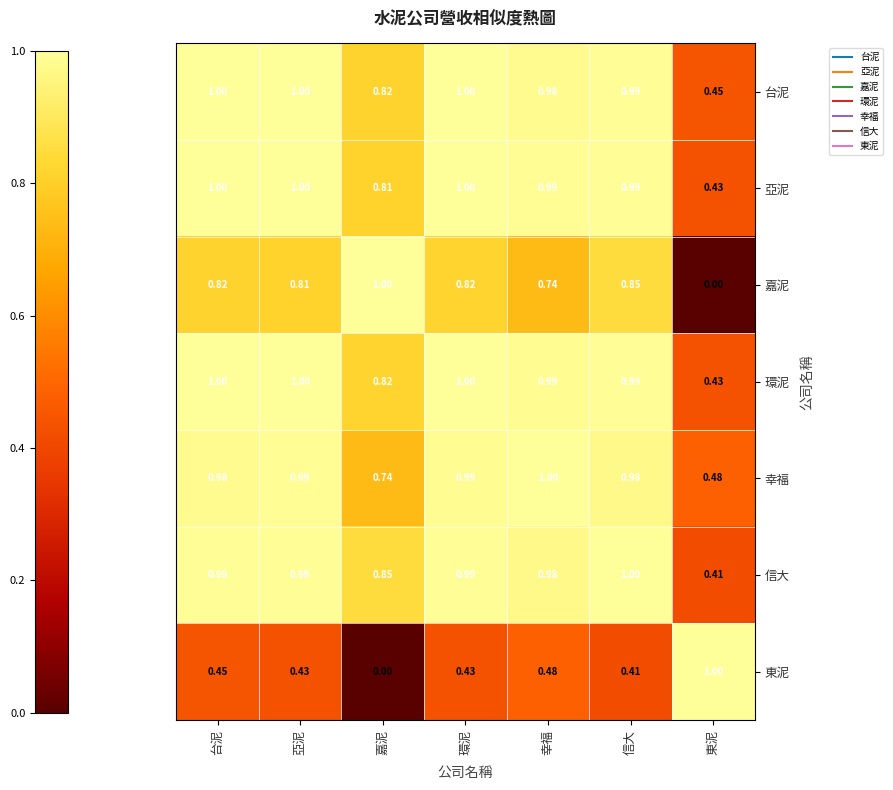

Between 亞泥 and 信大, which series saw the biggest shift?

嘉泥